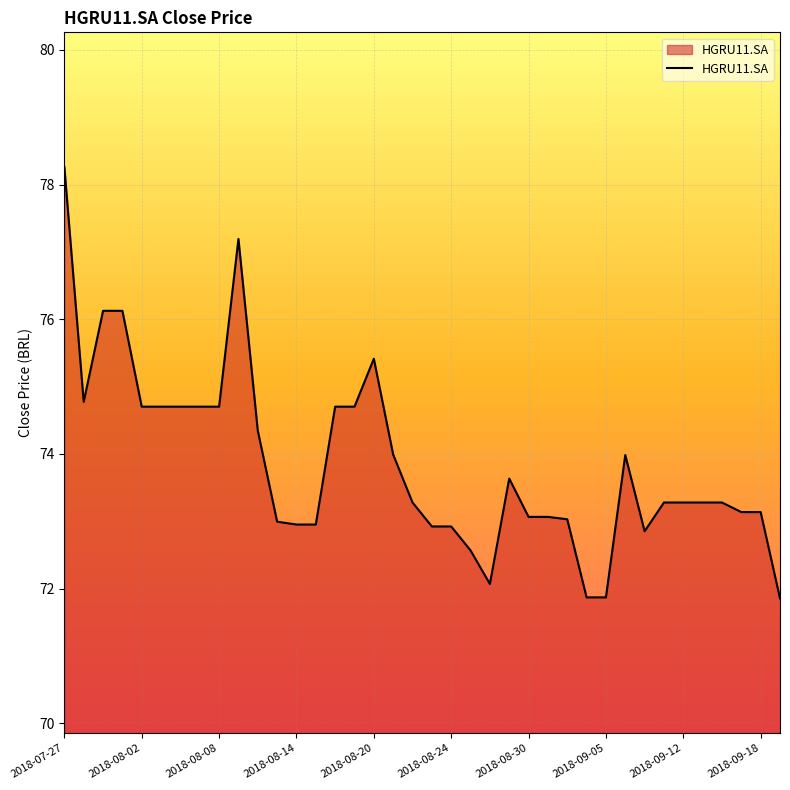

What is the sum of all values?

2806.5